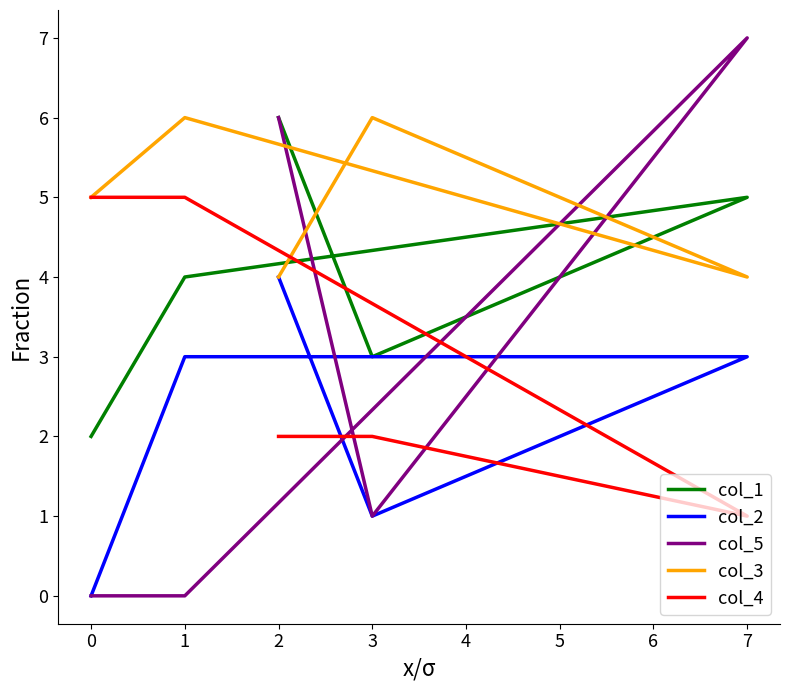

How many distinct data groups are displayed?

5